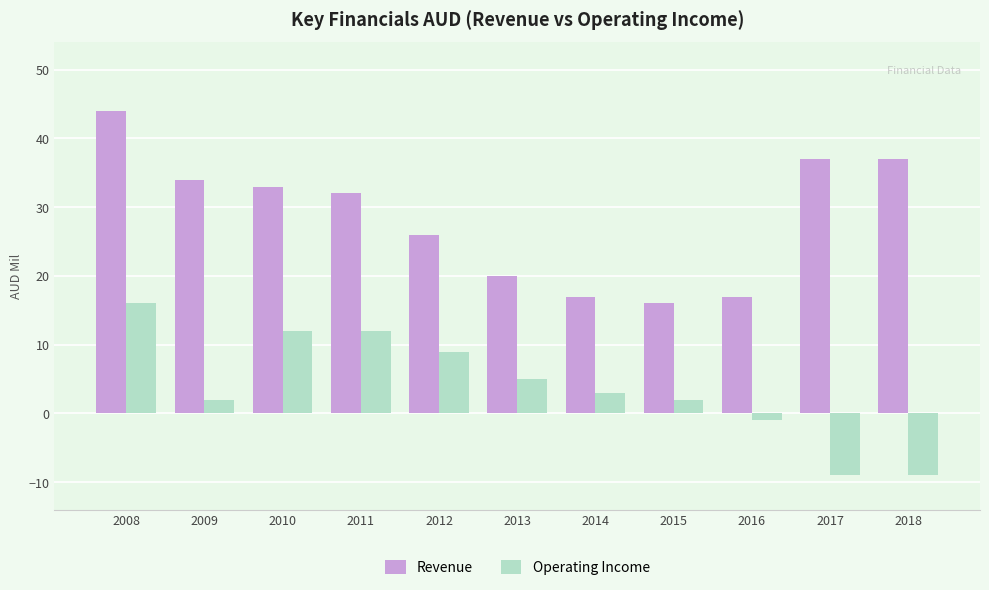

True or false: Operating Income has a value of 4 at 2010.

False